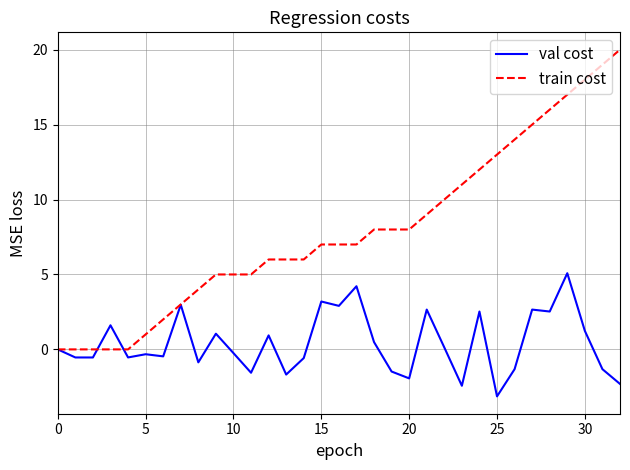

Is this an area chart (filled region under the line)?

No